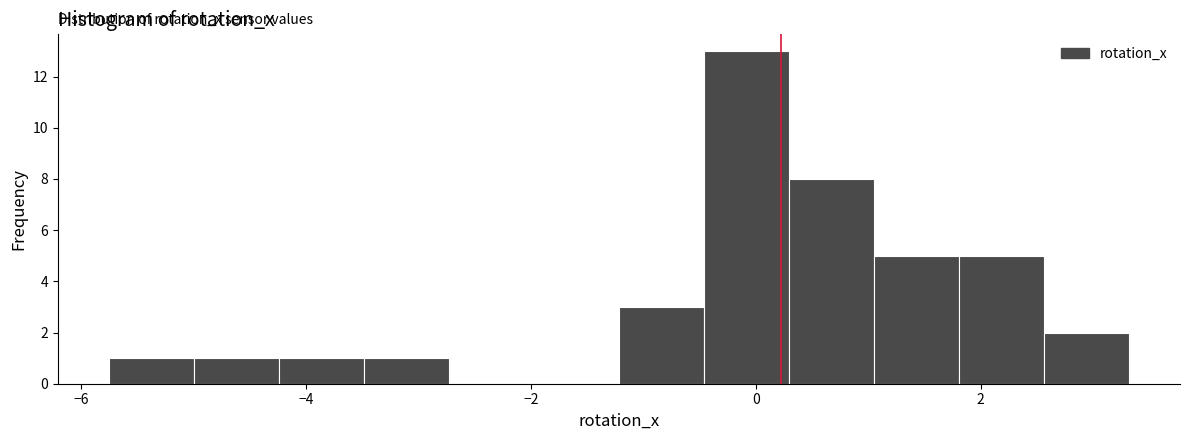

Around what value on the x-axis is the tallest bar? Give the approximate position of its centre, as read against the axis.

0.0